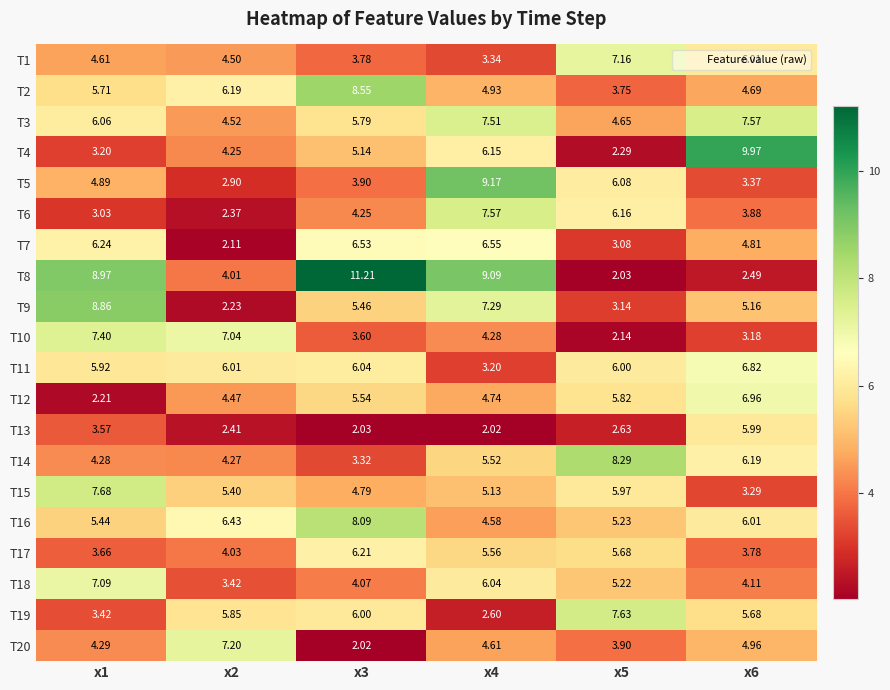

Is the value of T8 at x1 greater than the value of T9 at x5?

Yes